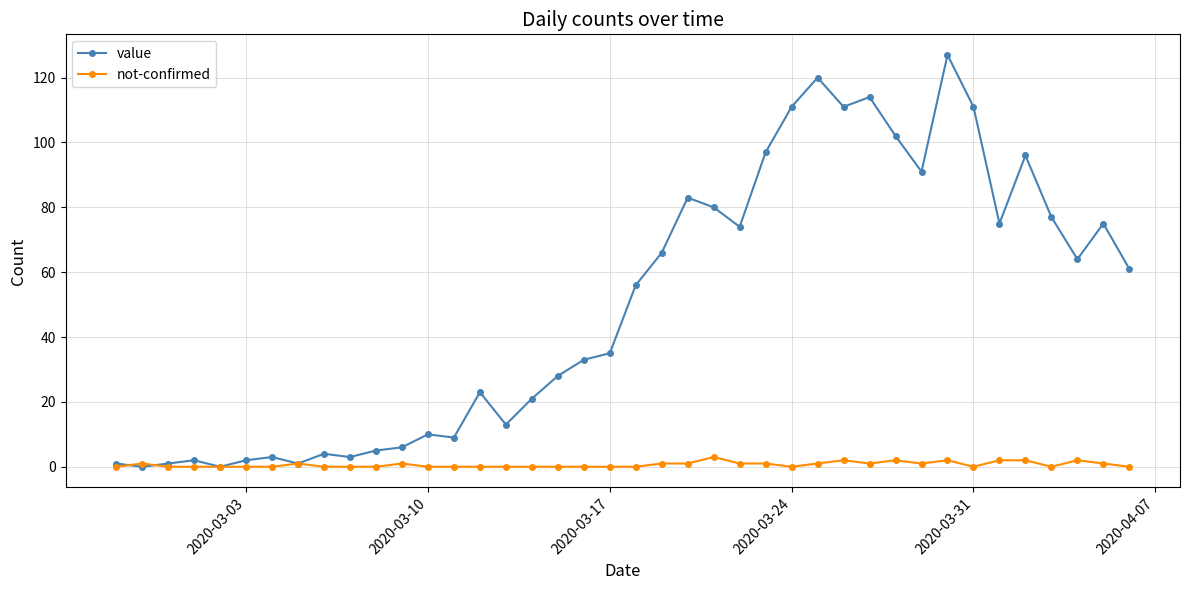

Which series has the widest spread of values?

value